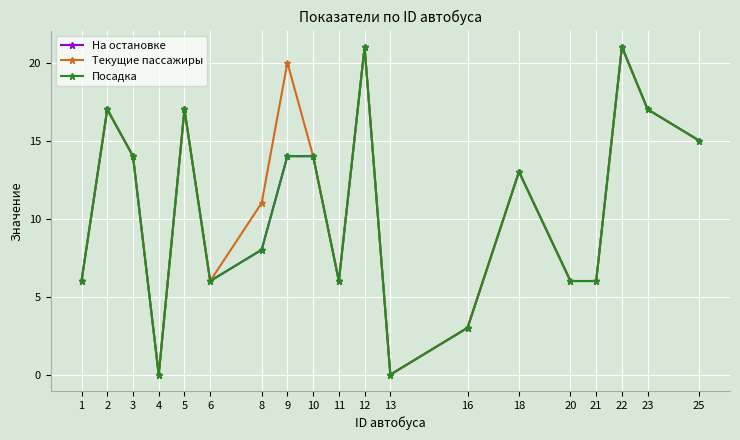

What is the total value across all series at 11?

18